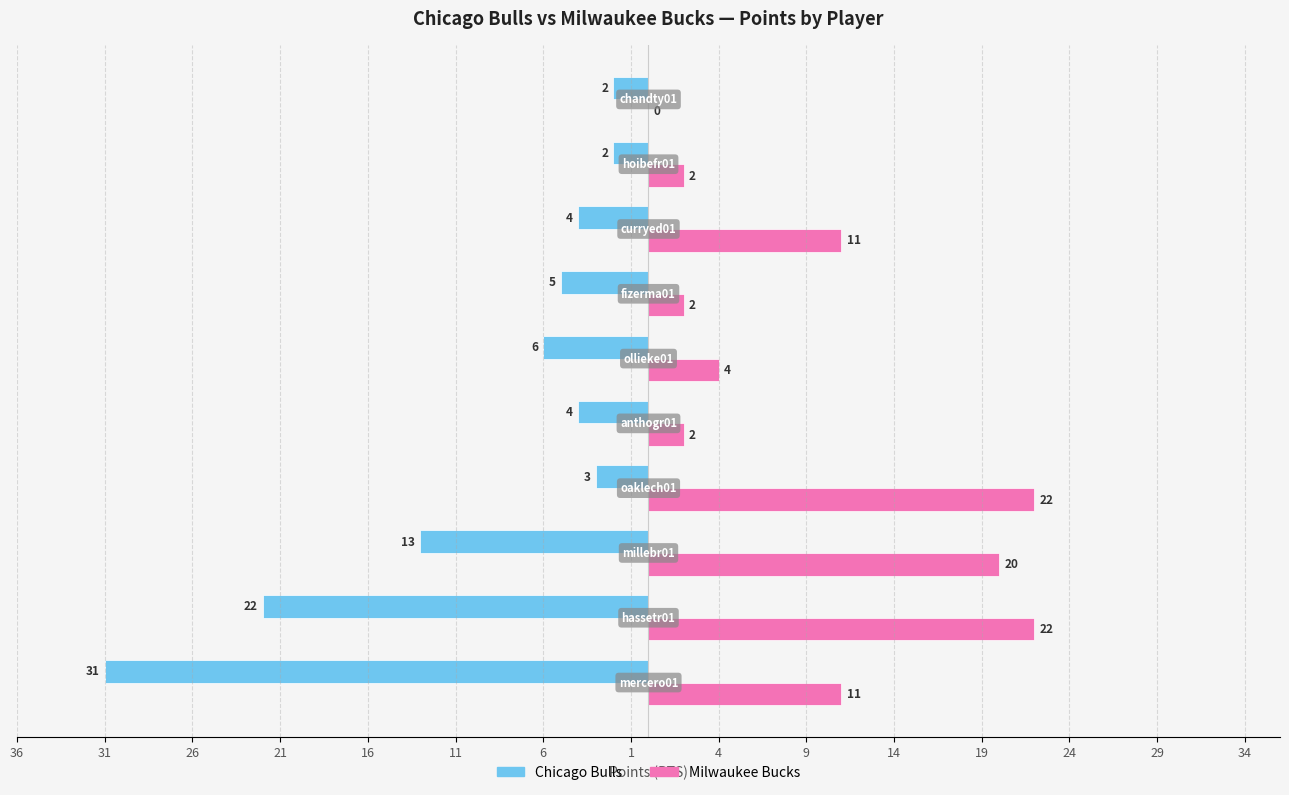

What are all the series names shown in the legend?

Chicago Bulls, Milwaukee Bucks